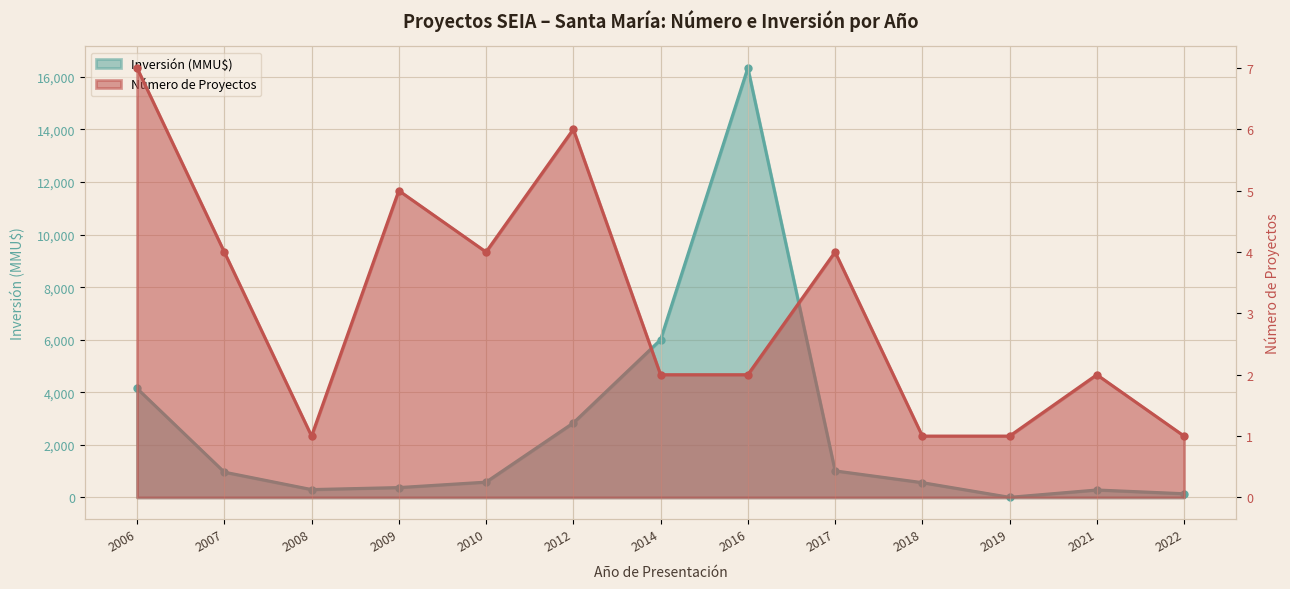

Reading right to left, extract all data points from this chart.

Número de Proyectos: 1	2	1	1	4	2	2	6	4	5	1	4	7
Inversión (MMU$): 142	284	5	563	1011	16342	6000	2834	583	376	300	963	4149